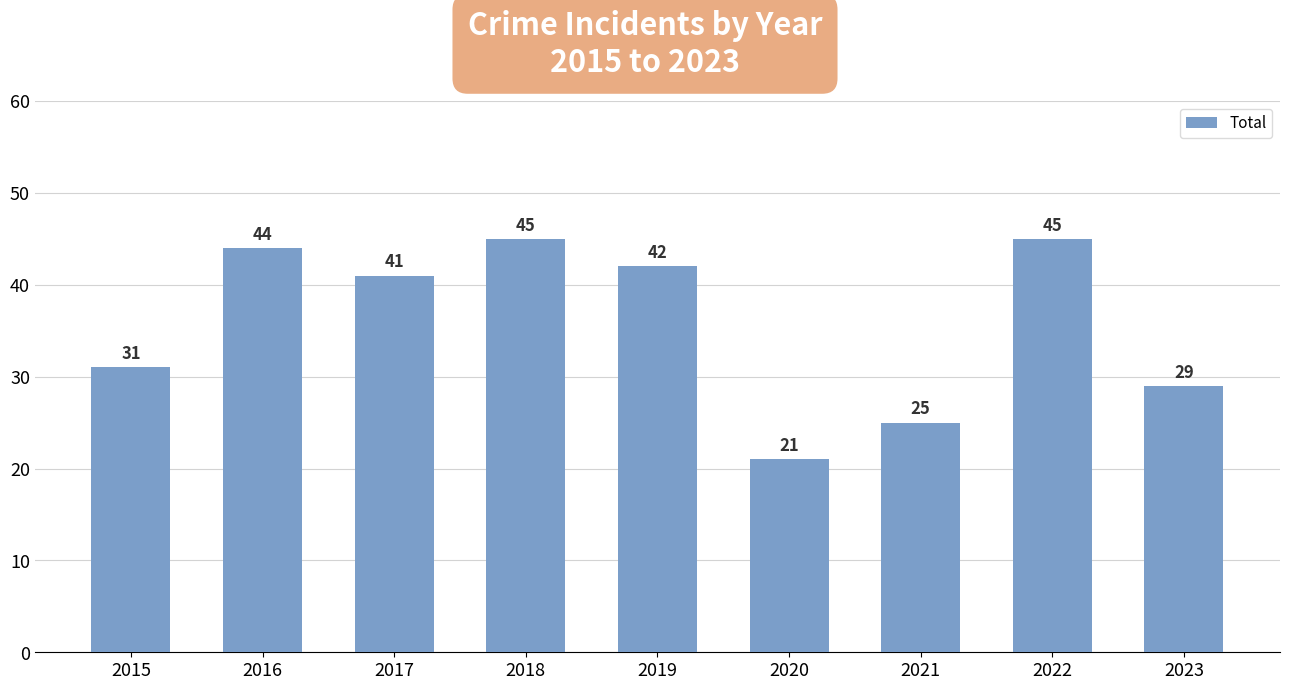

What is the greatest value displayed?

45